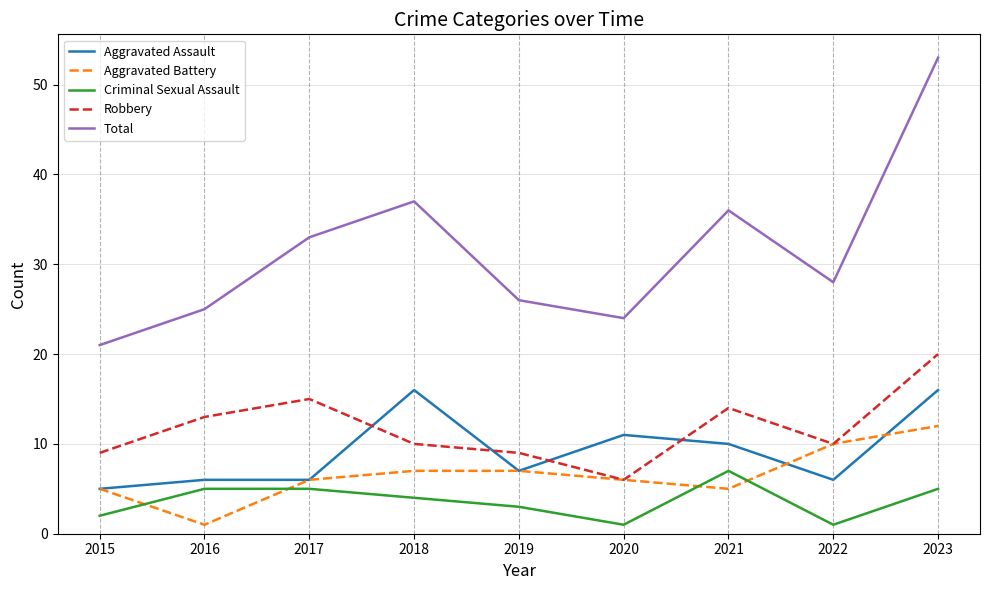

Reading left to right, what are all the values shown in this chart?

Aggravated Assault: 2015=5	2016=6	2017=6	2018=16	2019=7	2020=11	2021=10	2022=6	2023=16
Aggravated Battery: 2015=5	2016=1	2017=6	2018=7	2019=7	2020=6	2021=5	2022=10	2023=12
Criminal Sexual Assault: 2015=2	2016=5	2017=5	2018=4	2019=3	2020=1	2021=7	2022=1	2023=5
Robbery: 2015=9	2016=13	2017=15	2018=10	2019=9	2020=6	2021=14	2022=10	2023=20
Total: 2015=21	2016=25	2017=33	2018=37	2019=26	2020=24	2021=36	2022=28	2023=53